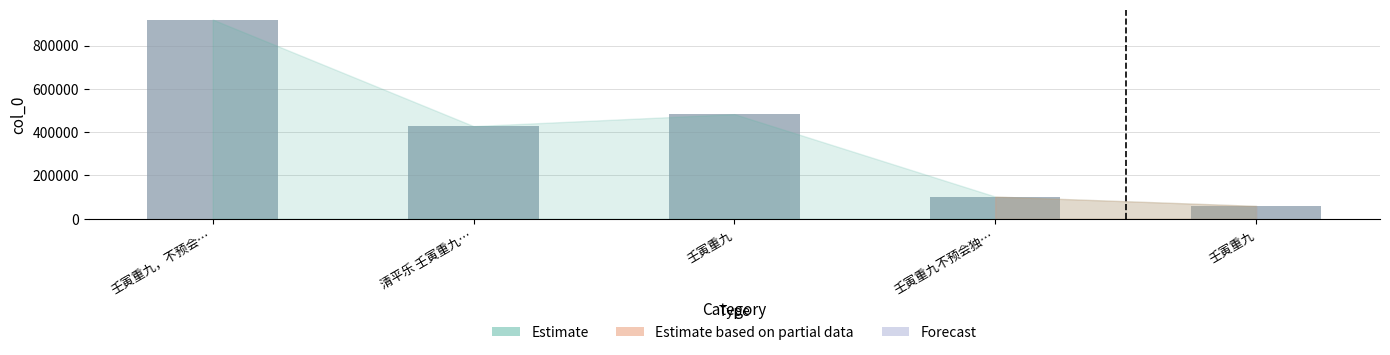

Does the chart contain any negative values?

No